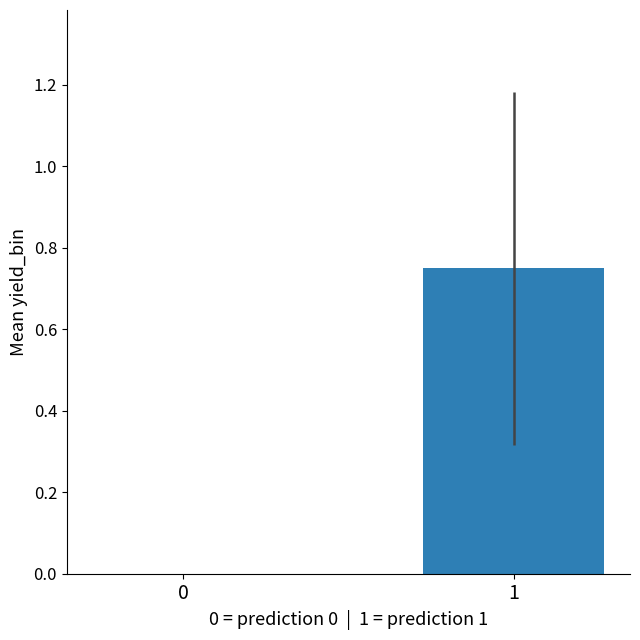

The value at 0 is 0.0. True or false?

True